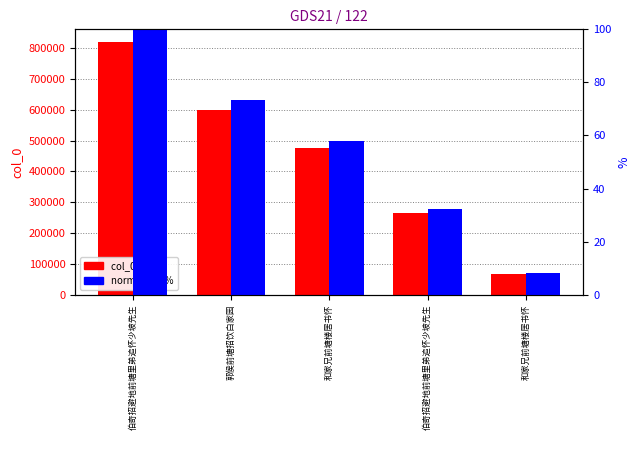

Is it true that normalized % equals 25.8 at 伯奇招避地前塘里弟追怀少坡先生?

False